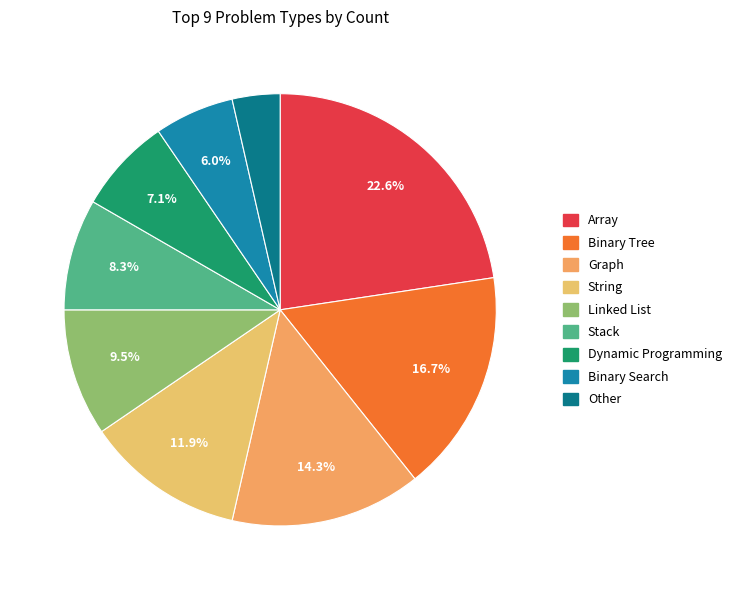

To the nearest percent, what is the difference between the largest and smallest slice percentages?

19%